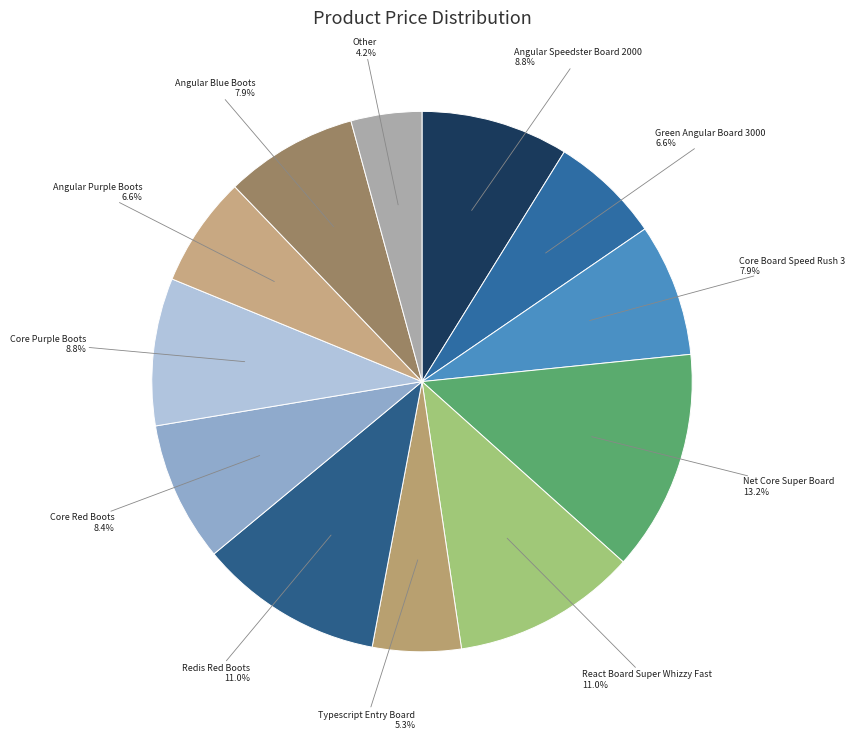

Which has a higher value, Net Core Super Board 13.2% or Angular Speedster Board 2000 8.8%?

Net Core Super Board 13.2%